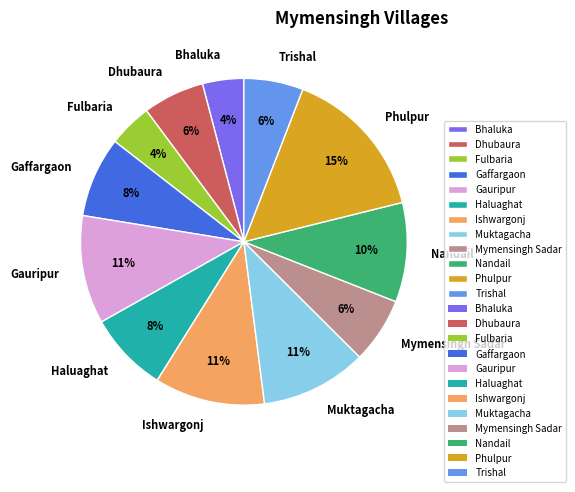

What is the ratio of the value at Fulbaria to the value at Trishal?

0.7